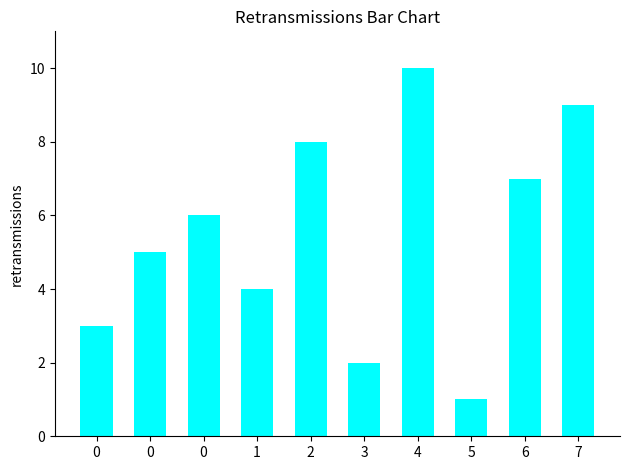

At which category does the chart reach its minimum across all series?

5